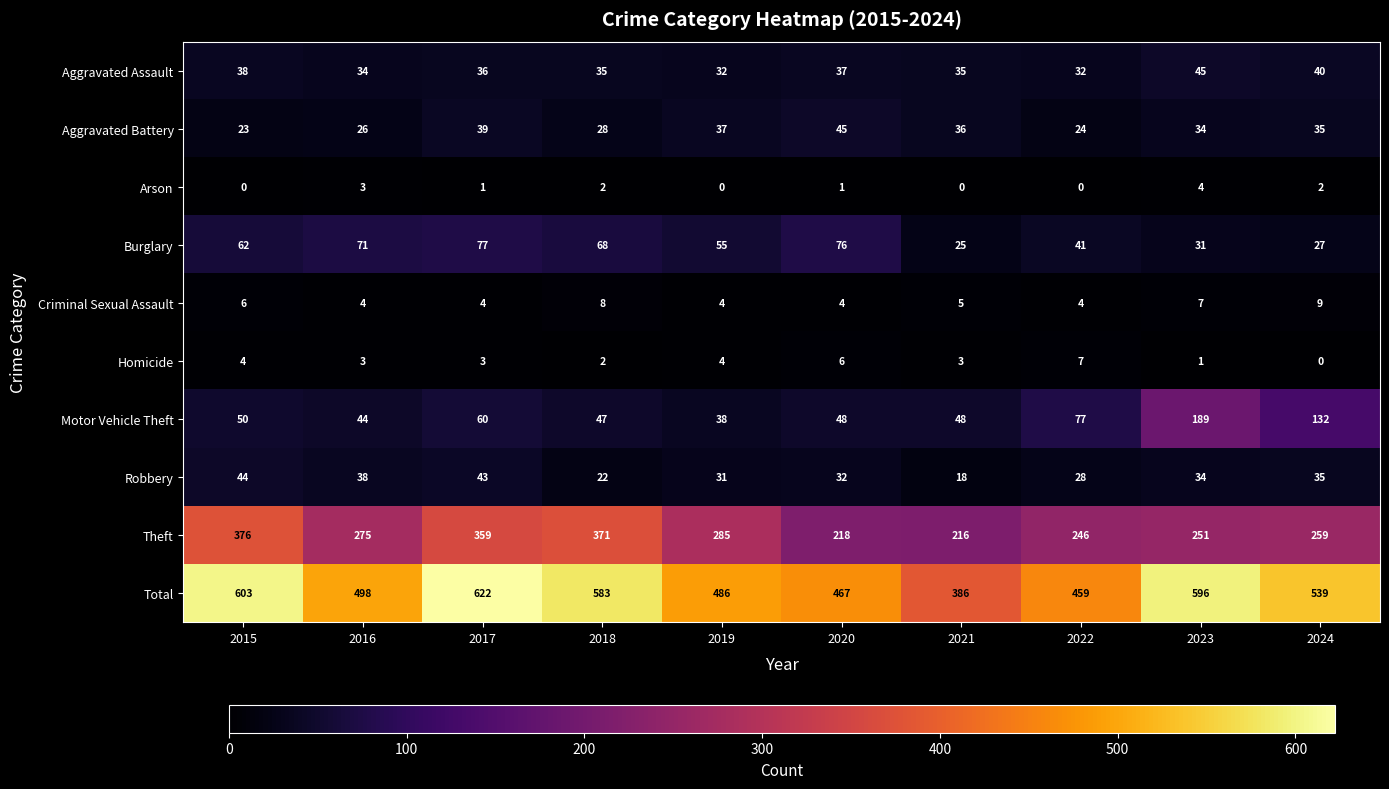

Which series has the widest spread of values?

Total